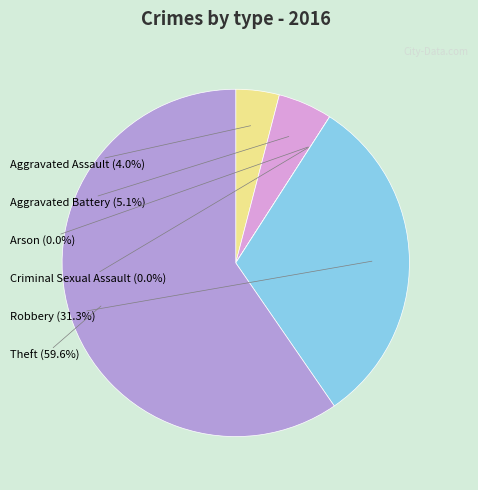

What percentage is NOT represented by Aggravated Battery?

94.9%